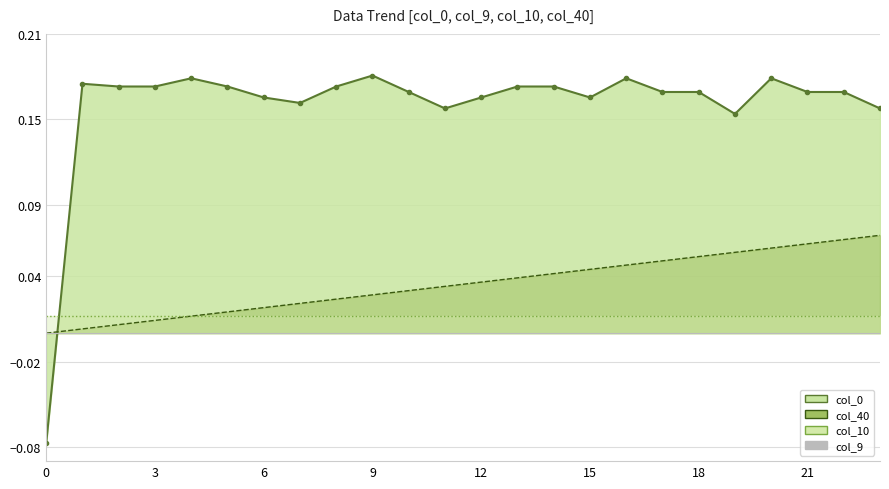

Which series ends up on top after the final intersection of col_0 and col_40?

col_0